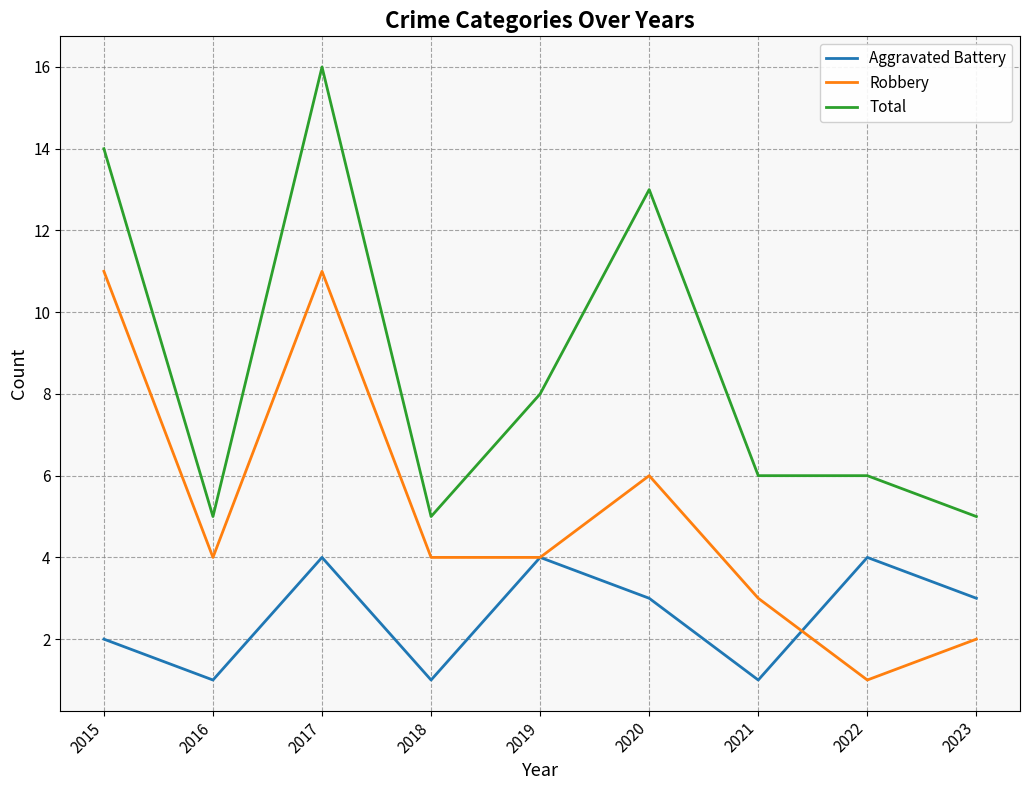

The value of Robbery at 2019 is 4. True or false?

True